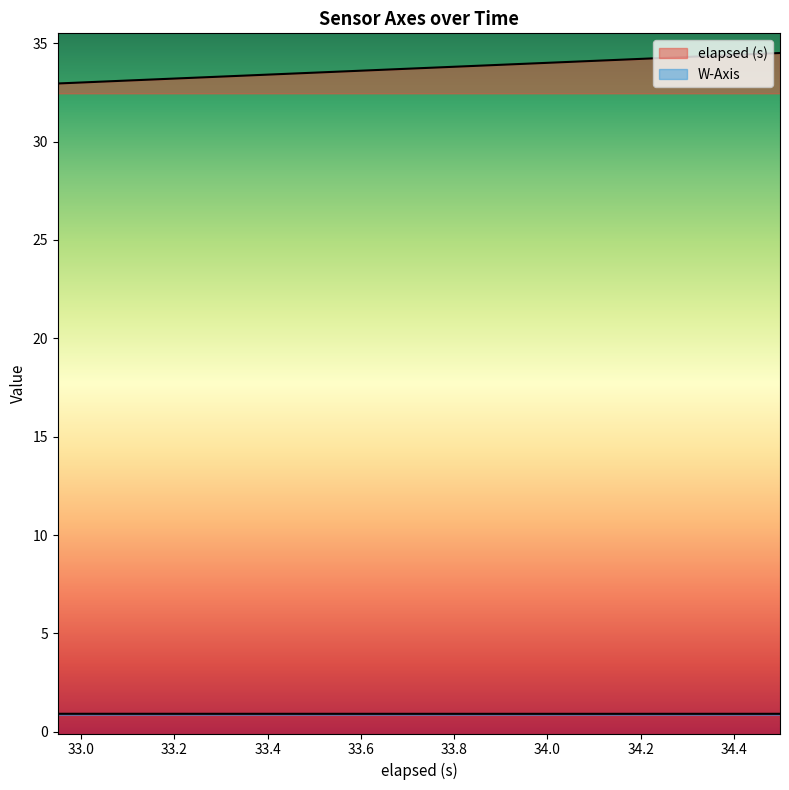

At which category does the chart reach its minimum across all series?

33.982